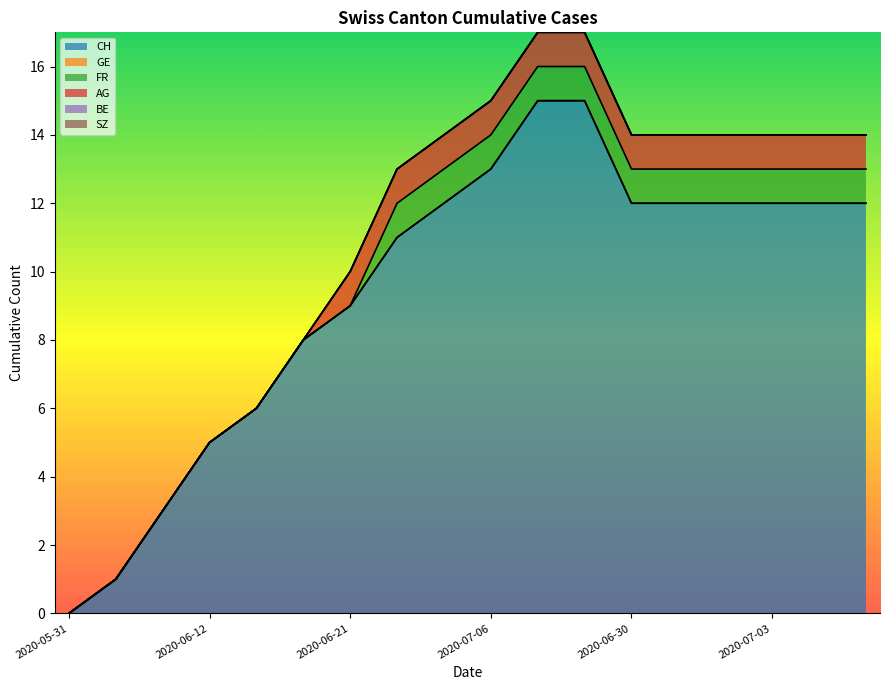

Between 2020-06-17 and 2020-07-03, which series saw the biggest shift?

CH